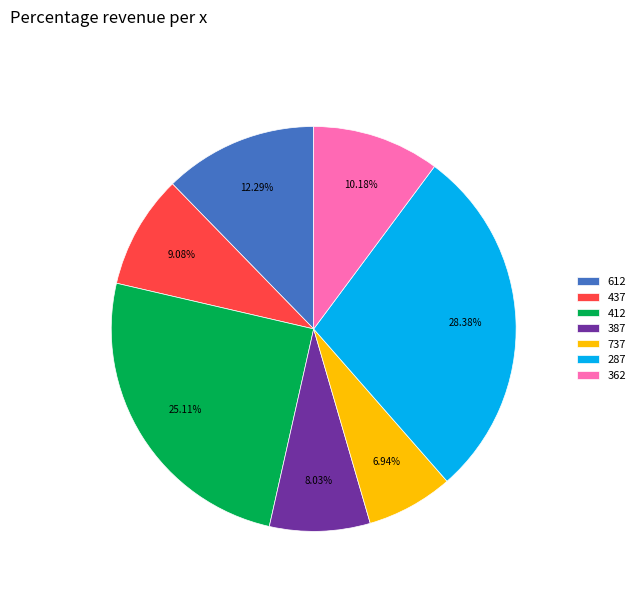

What percentage is the 412 slice, to the nearest percent?

25%